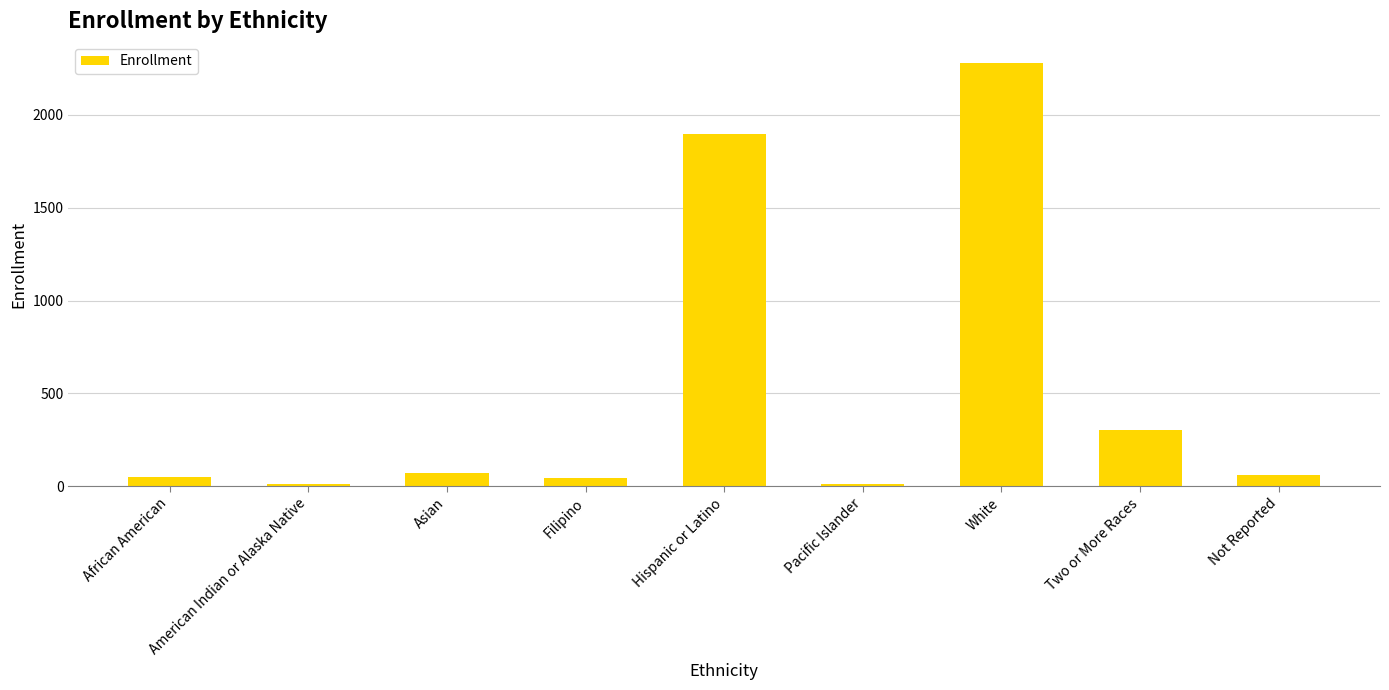

True or false: the data shows 304 at Two or More Races.

True